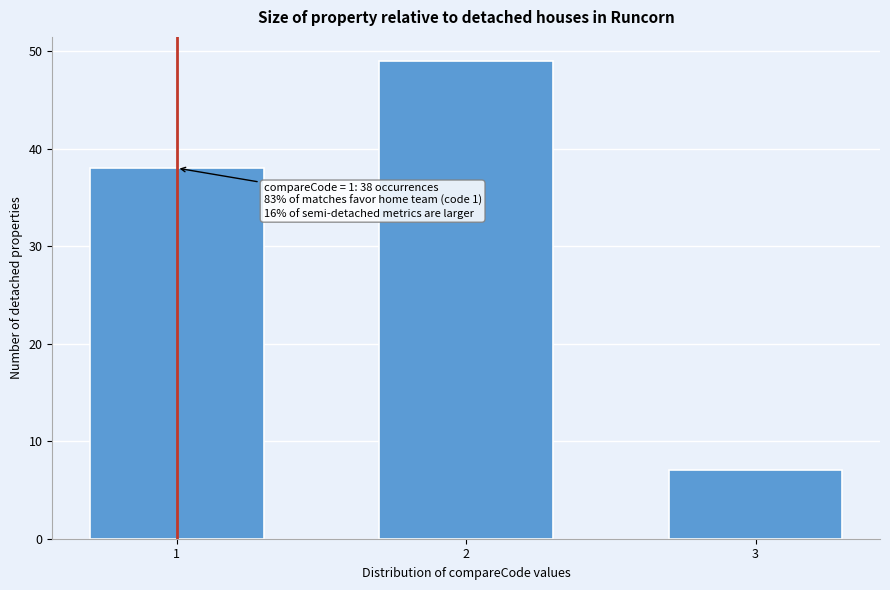

Reading left to right, what are all the values shown in this chart?

38	49	7